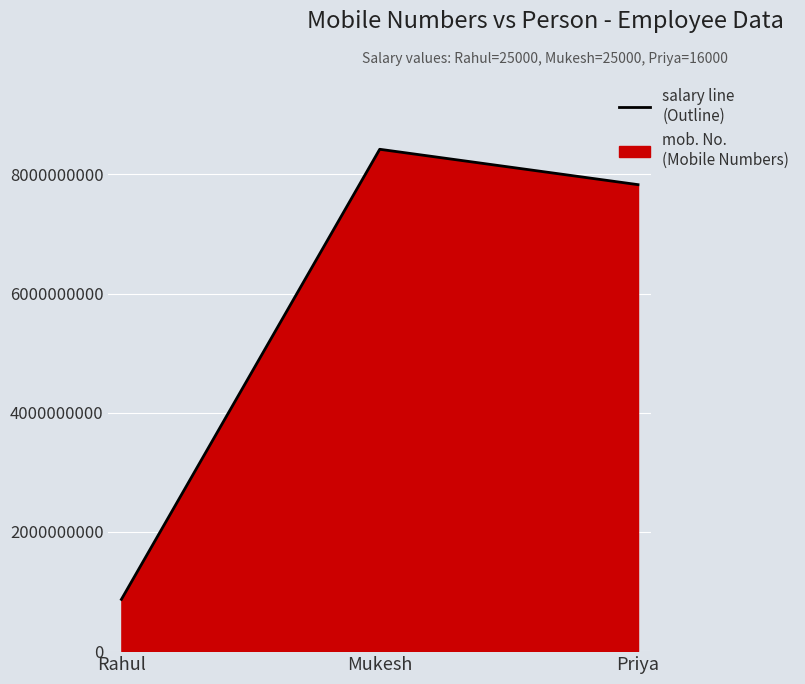

What position from the right is Priya?

1